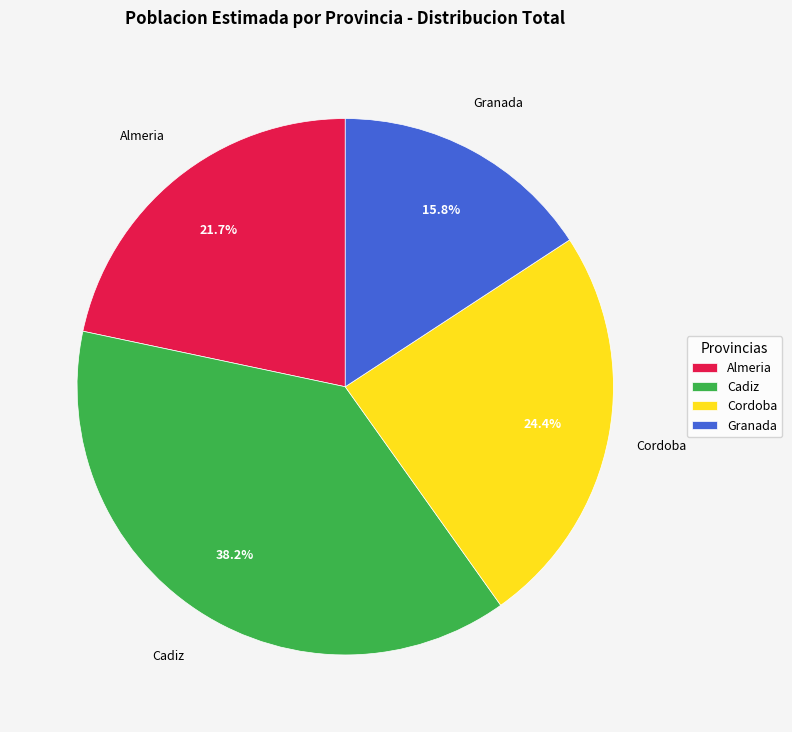

What is the largest slice in the pie chart?

Cadiz